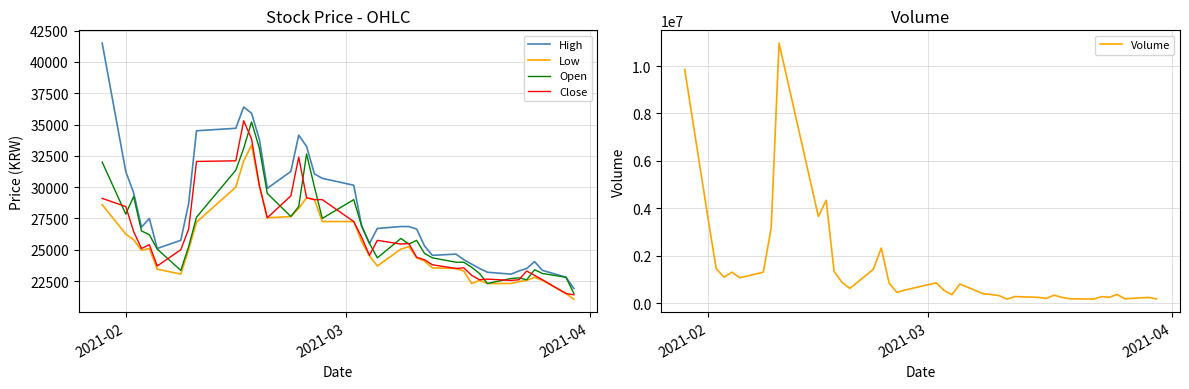

Which series ends up on top after the final intersection of Close and Open?

Open